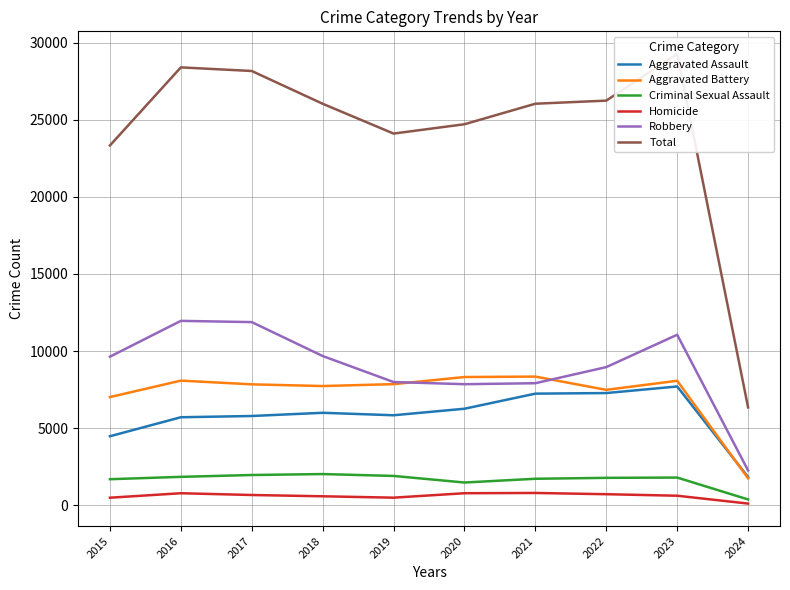

How many data points in Aggravated Assault are above 6001?

4